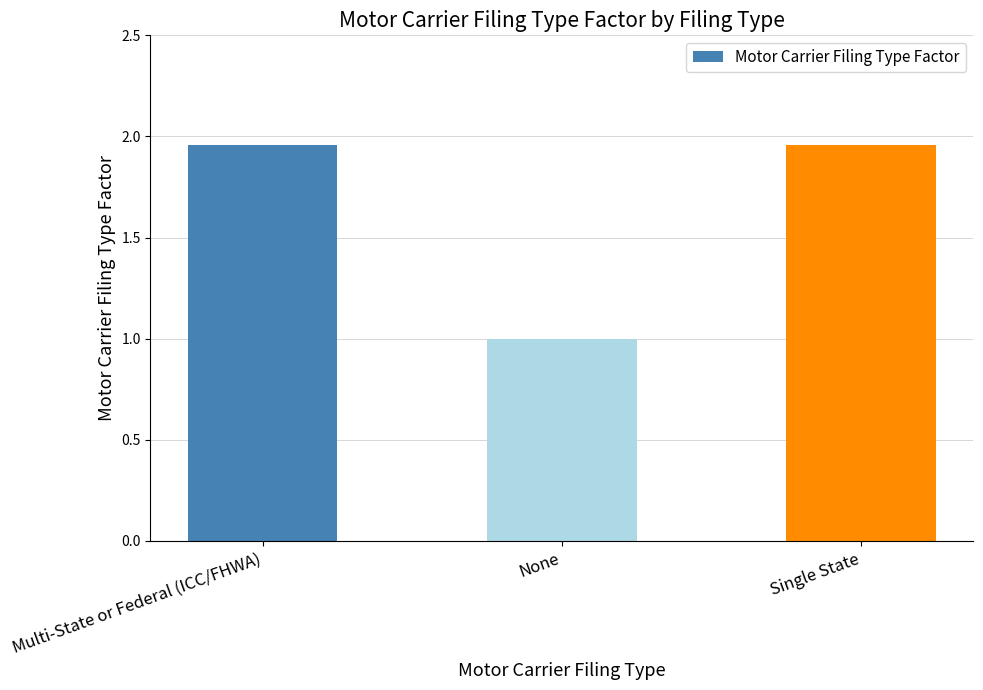

Which has a higher value, None or Single State?

Single State